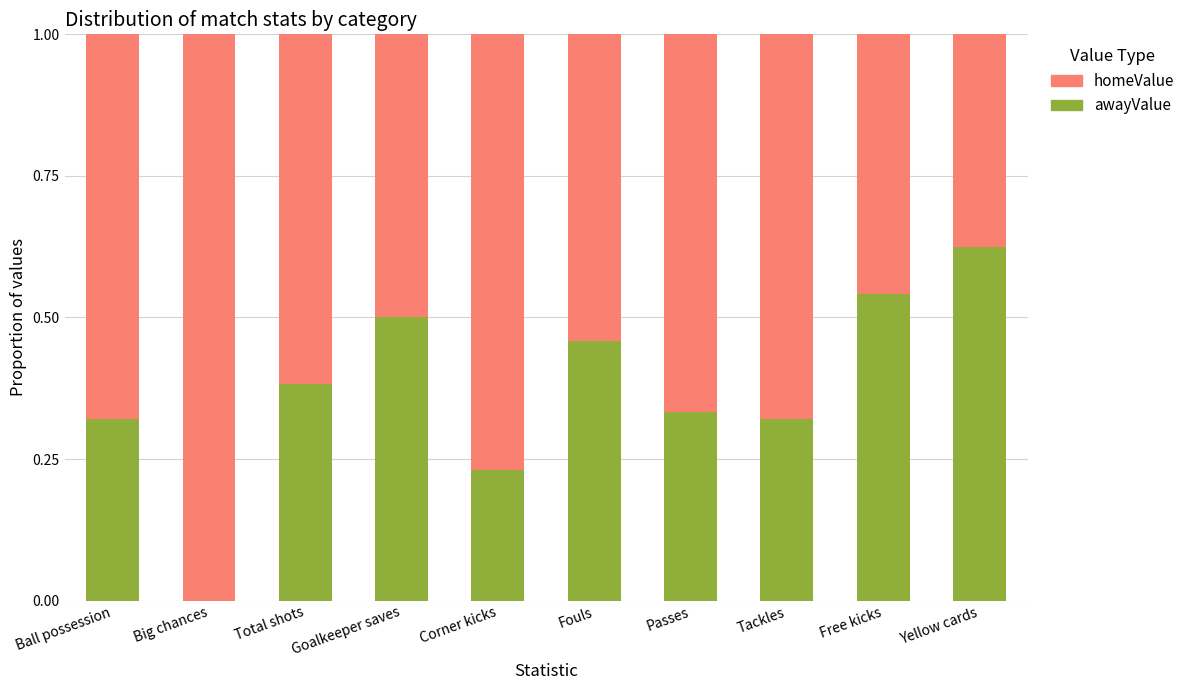

The value of awayValue at Tackles is 0.5. True or false?

False